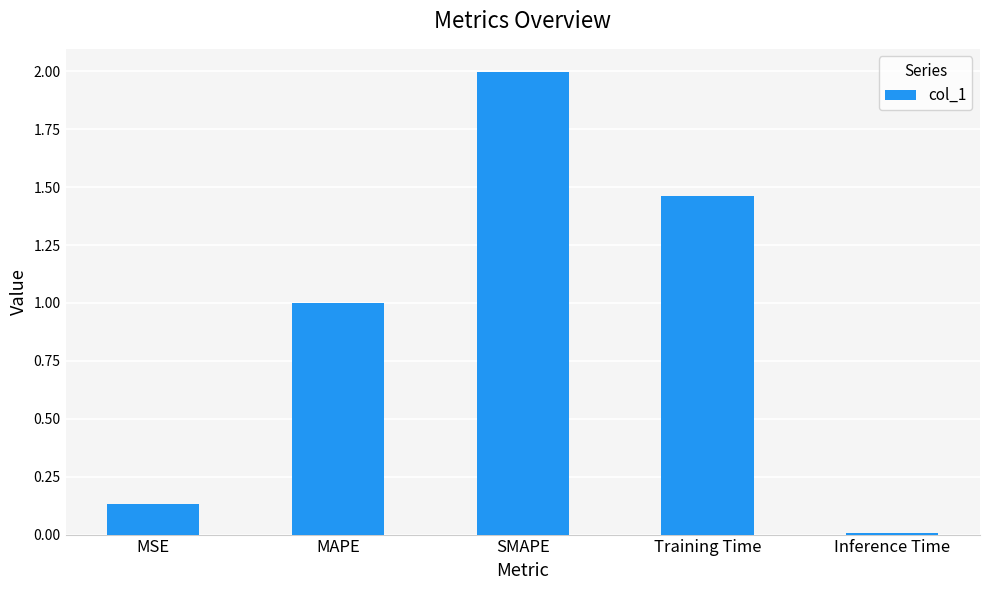

What is the change in value from MAPE to SMAPE?

+1.0